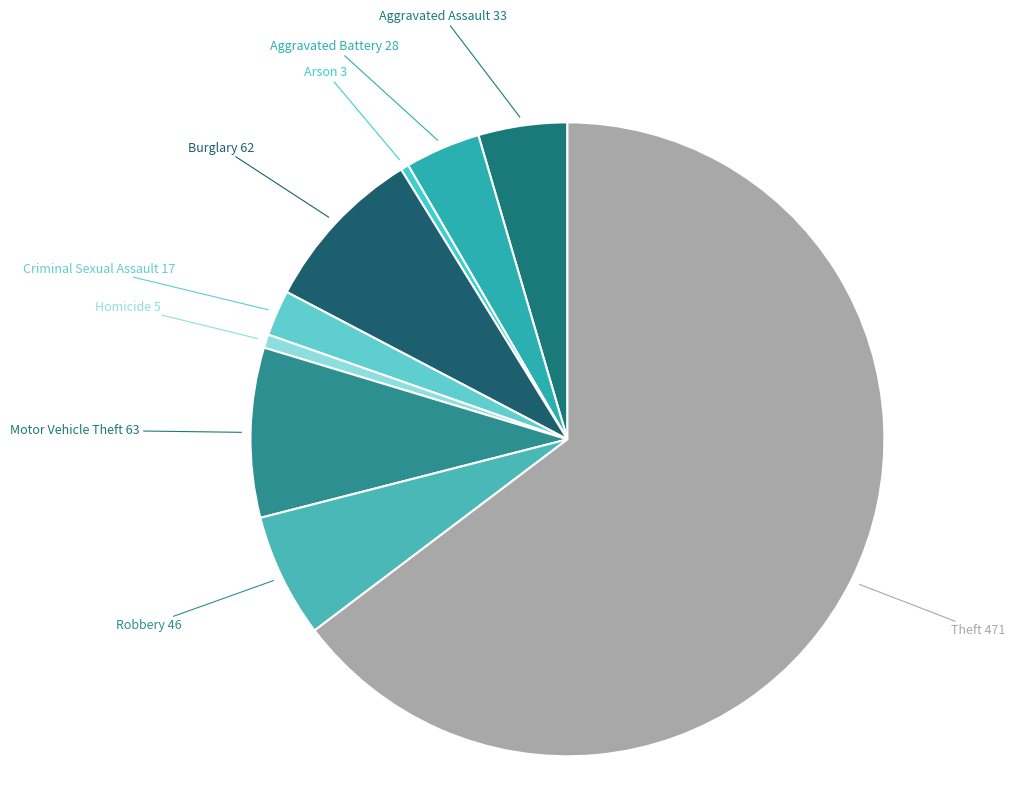

What is the largest slice in the pie chart?

Theft